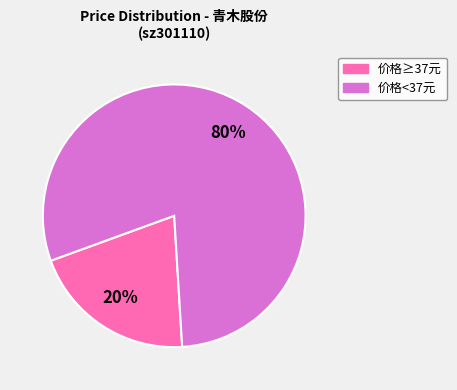

Does any single category account for the majority?

Yes